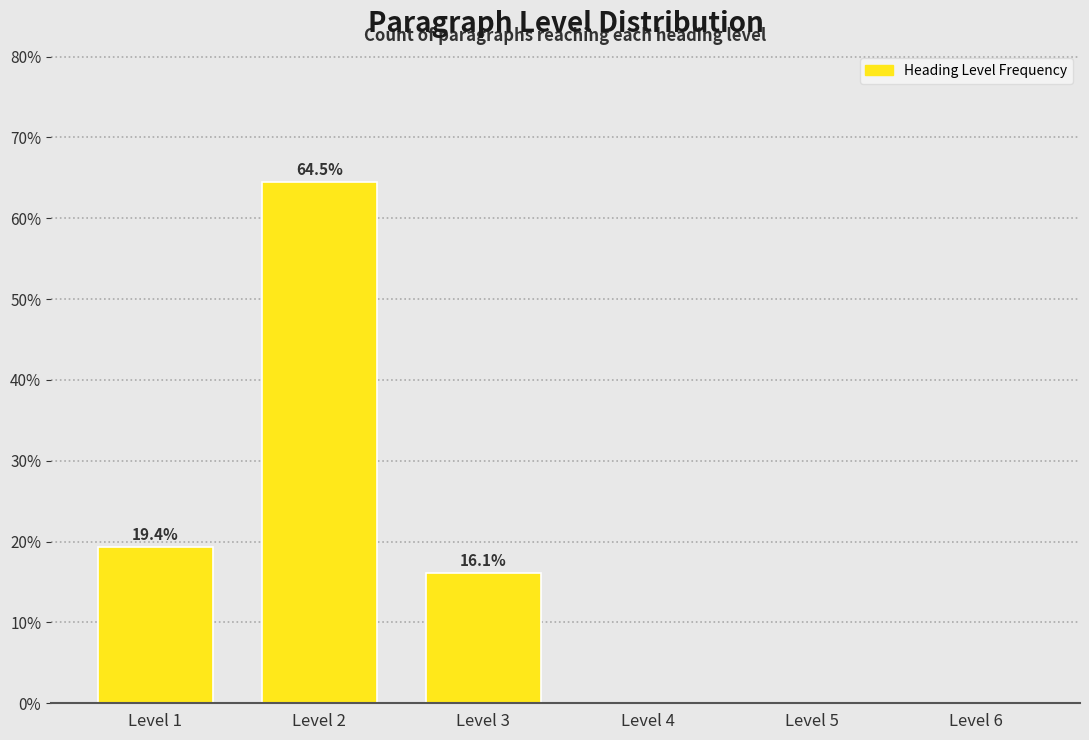

Reading left to right, list all the values displayed in this chart.

Level 1=19.4	Level 2=64.5	Level 3=16.1	Level 4=0.0	Level 5=0.0	Level 6=0.0